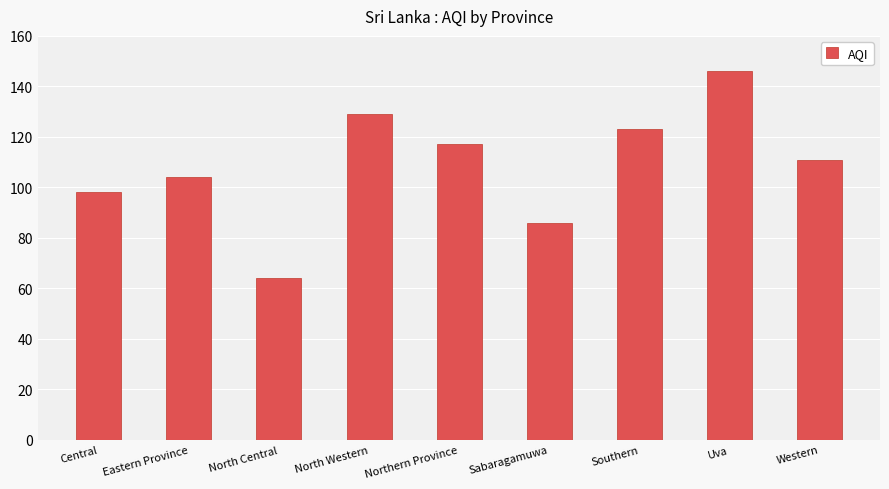

What is the minimum value shown in the chart?

64